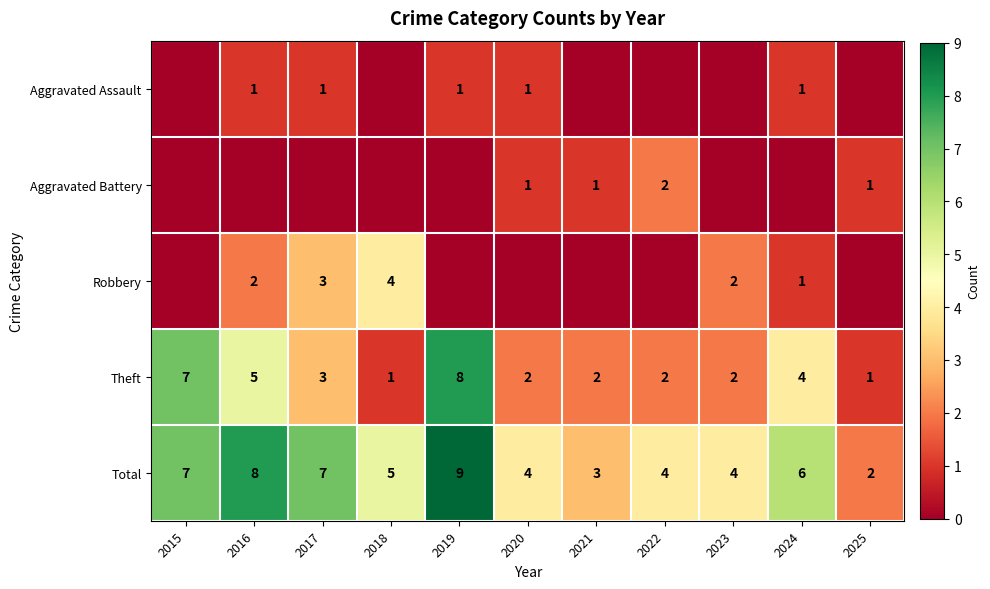

At which category is the sum across all series the highest?

2019